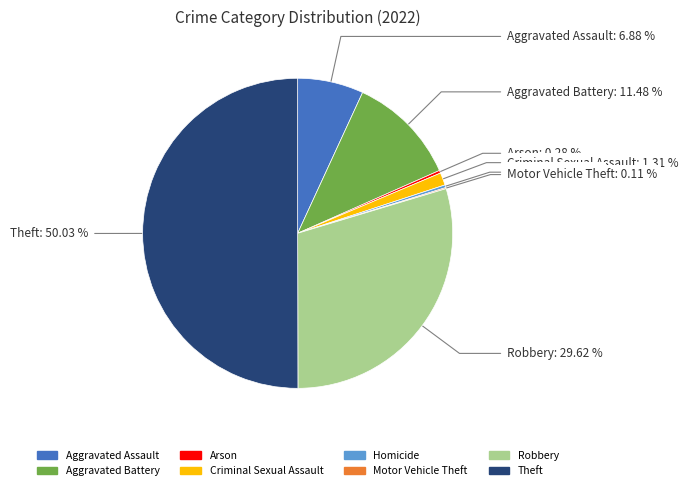

How much of the chart is everything except Aggravated Battery?

88.5%